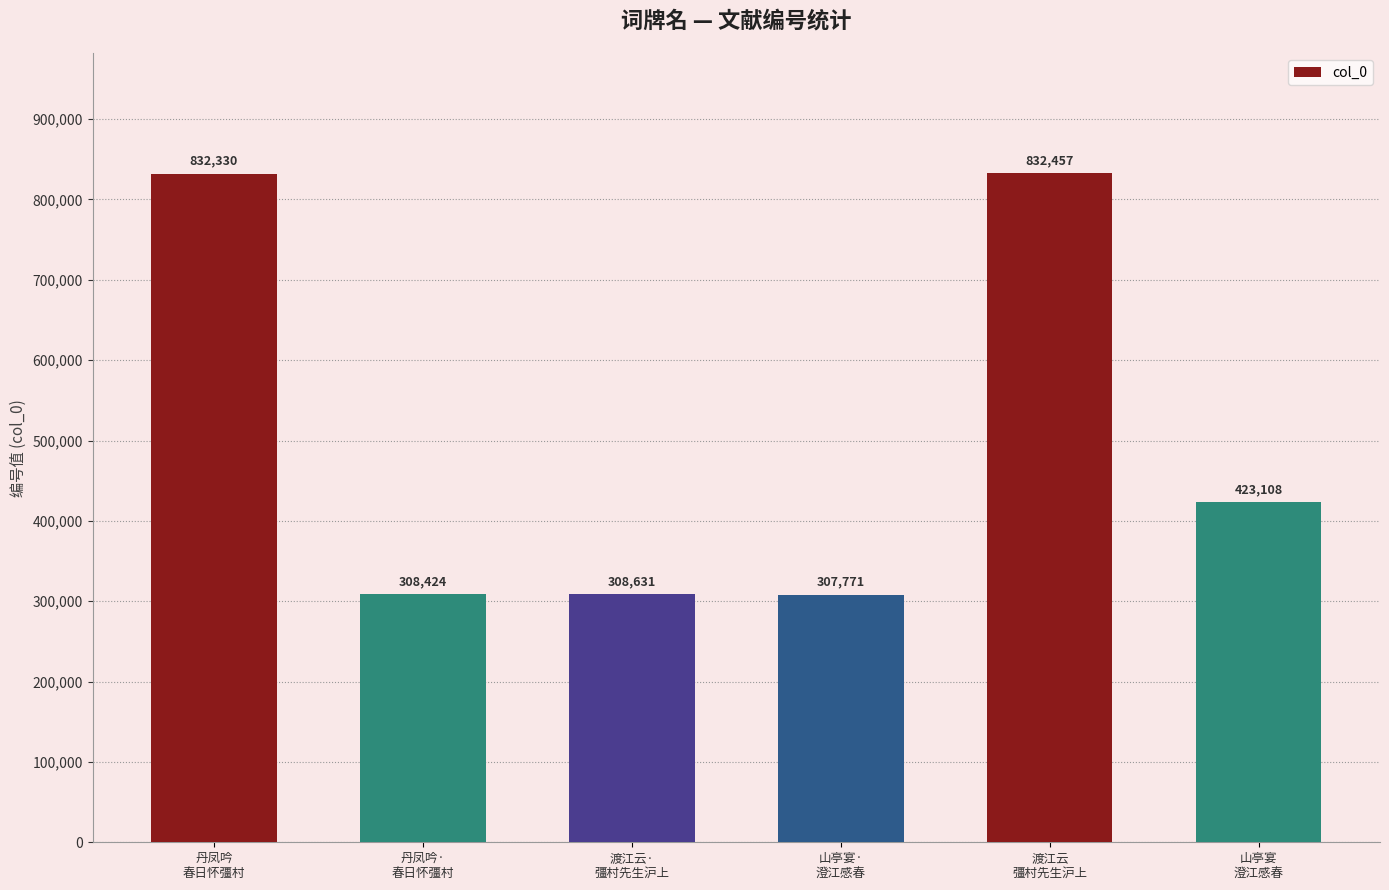

Reading left to right, extract all data points from this chart.

832330	308424	308631	307771	832457	423108